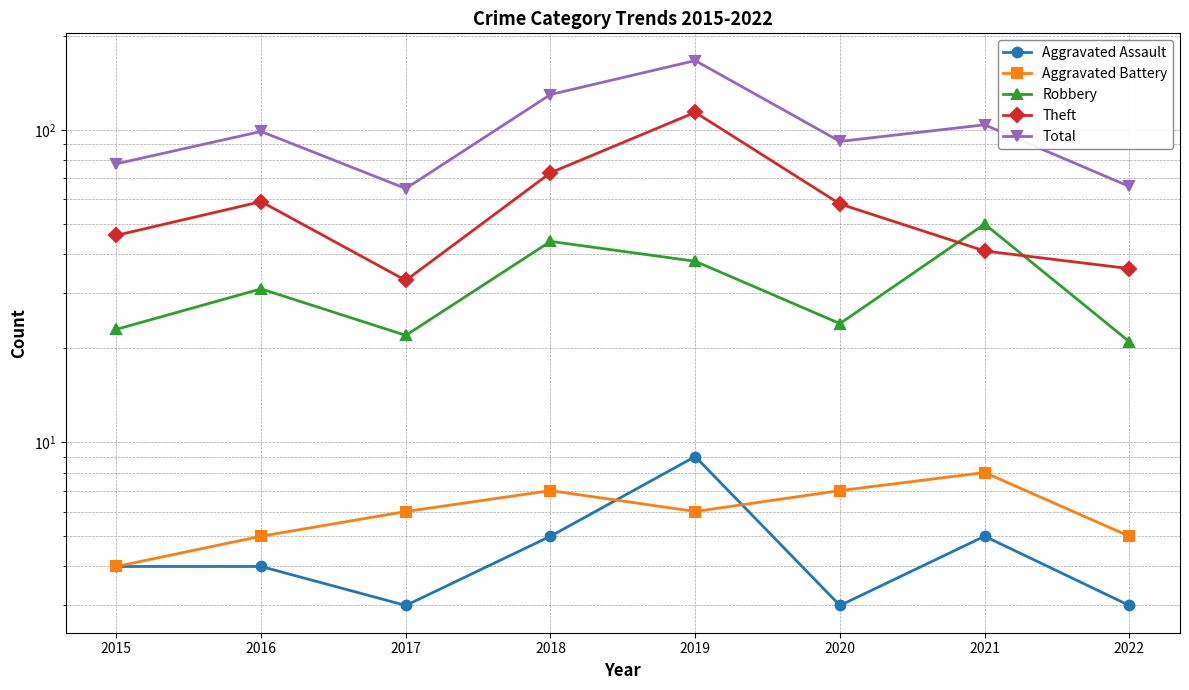

Does the chart have visible grid lines?

Yes